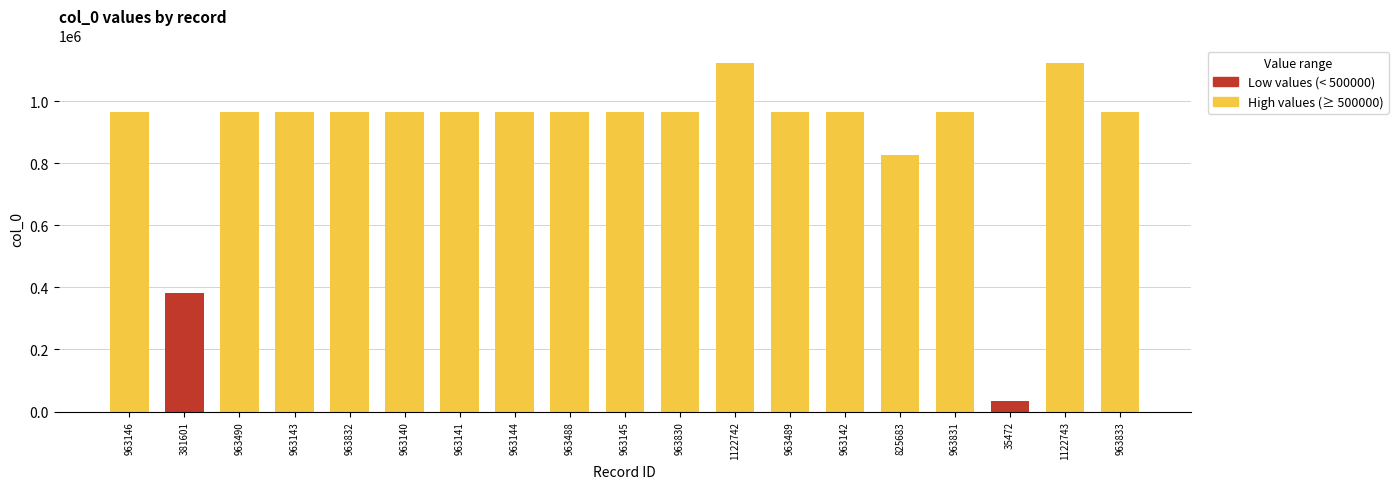

The chart shows a value of 470545 at 963146. True or false?

False